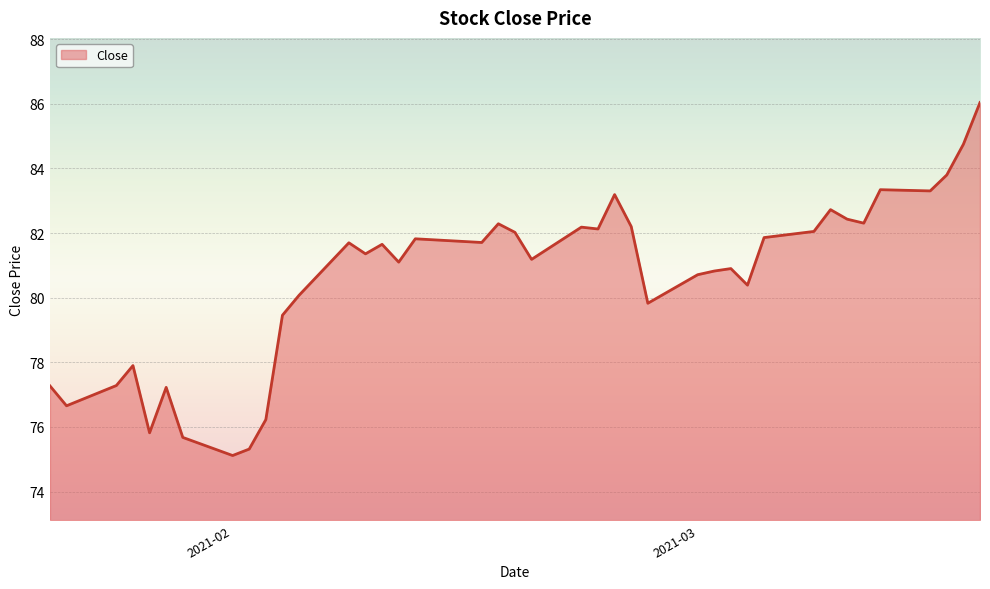

What is the maximum value shown in the chart?

86.0